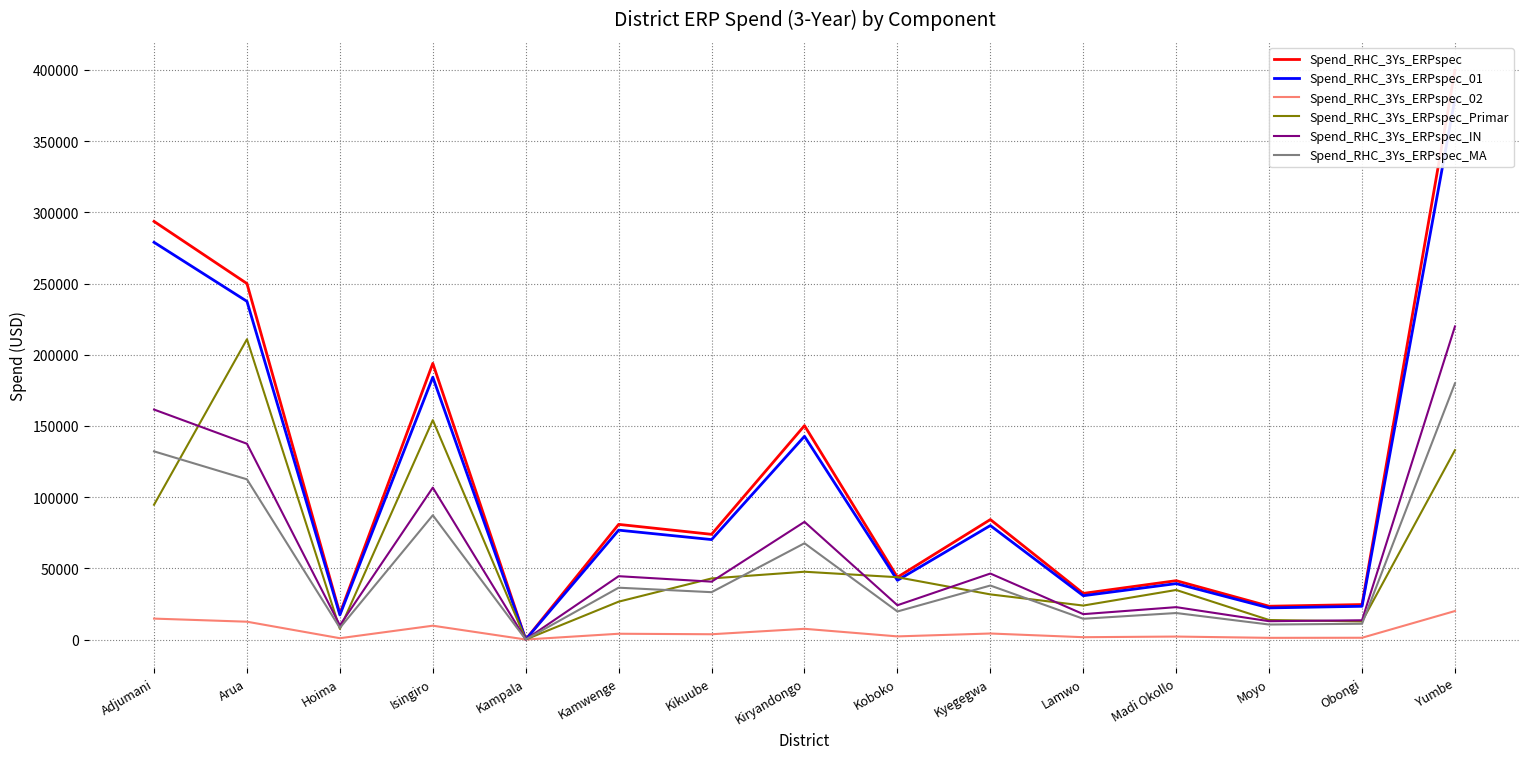

Does the chart display data point markers on the line(s)?

No